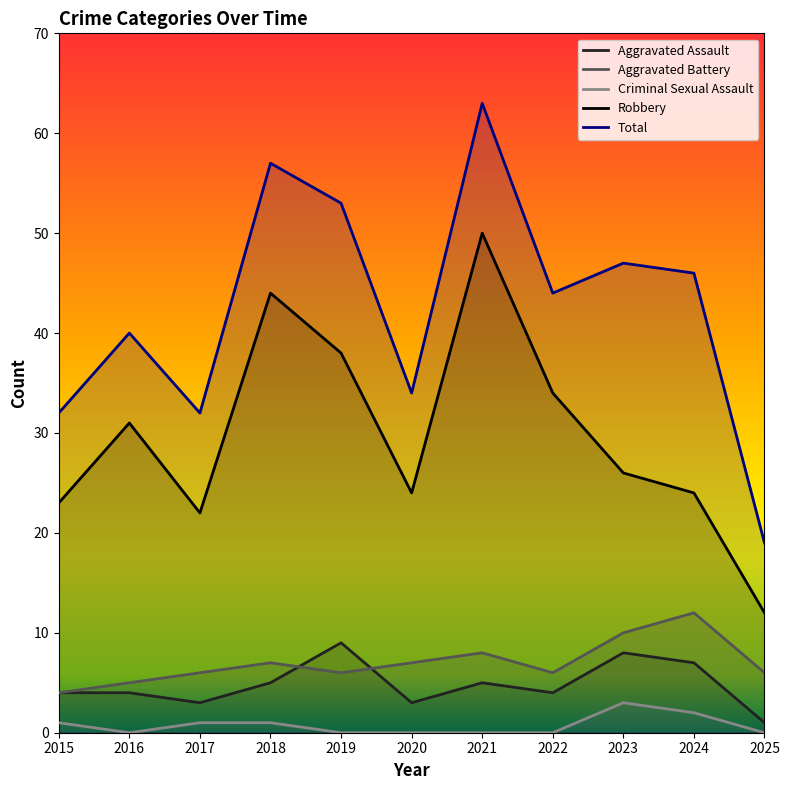

What is the value of the Aggravated Battery point at the 3rd from the left?

6